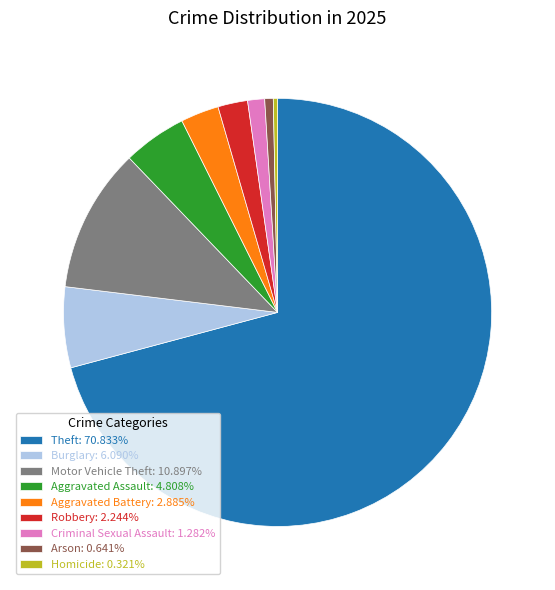

Combined, do Robbery: 2.244% and Arson: 0.641% account for over 50%?

No